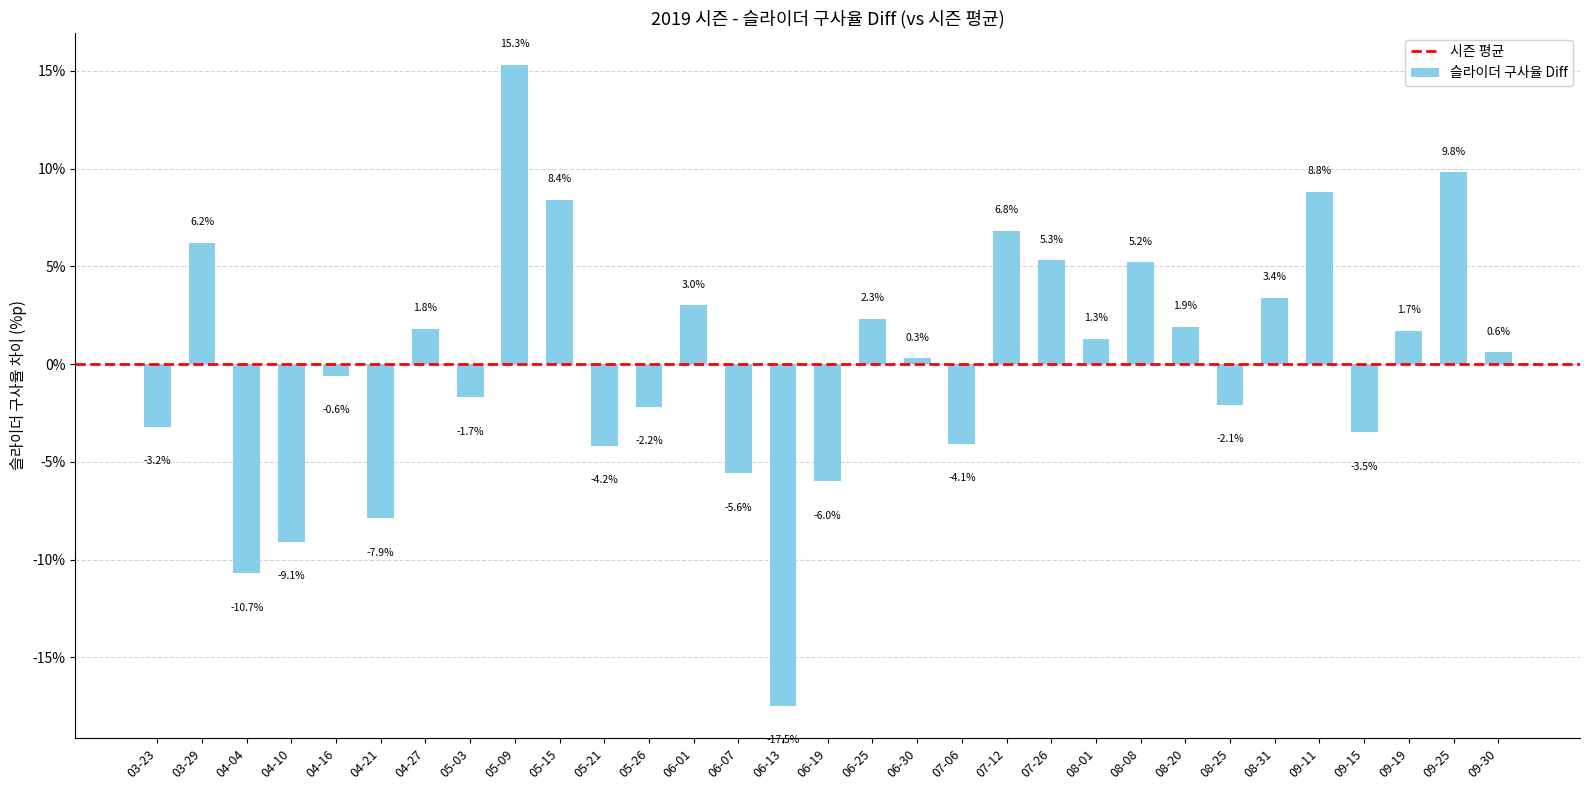

How many values are below 0?

14